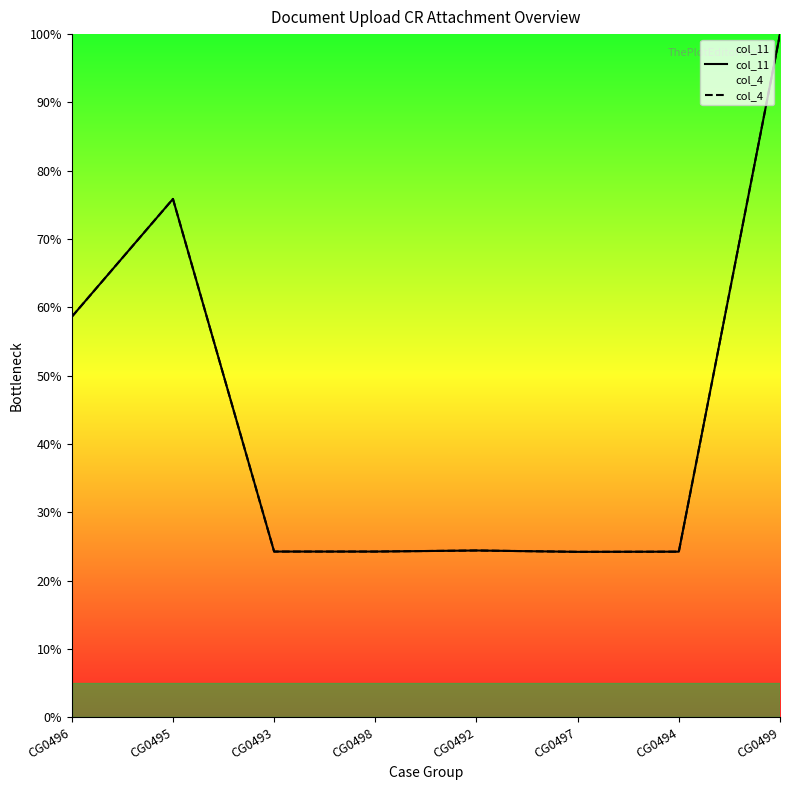

How many lines are shown in the chart?

2